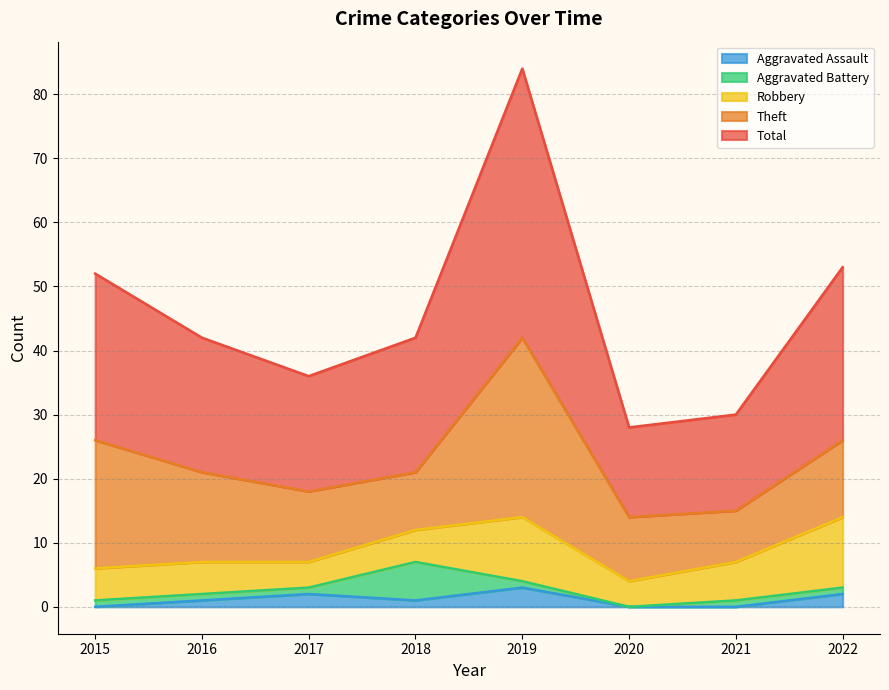

At which label is Total closest to 28?

2022